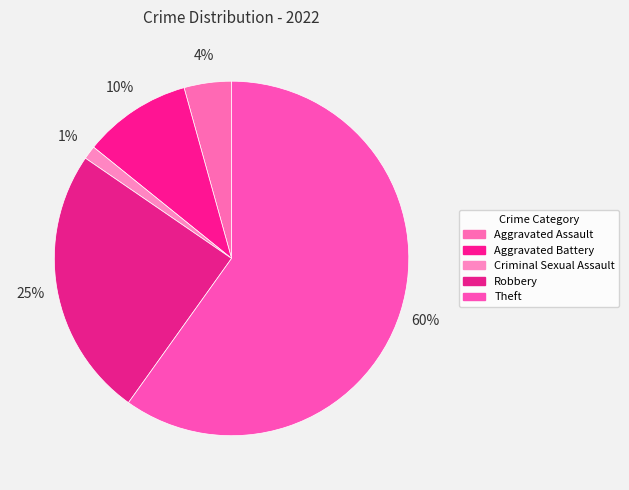

Is Robbery the majority of the pie?

No